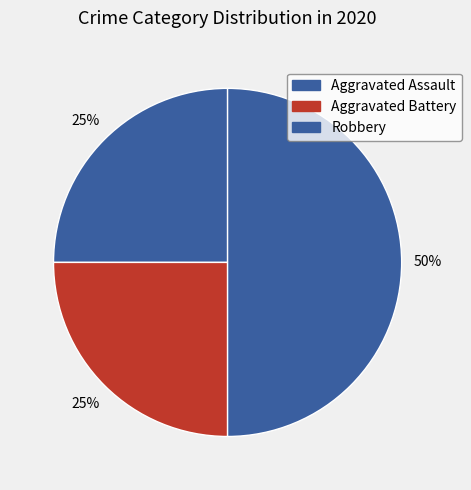

What is the smallest slice in the pie chart?

Aggravated Assault